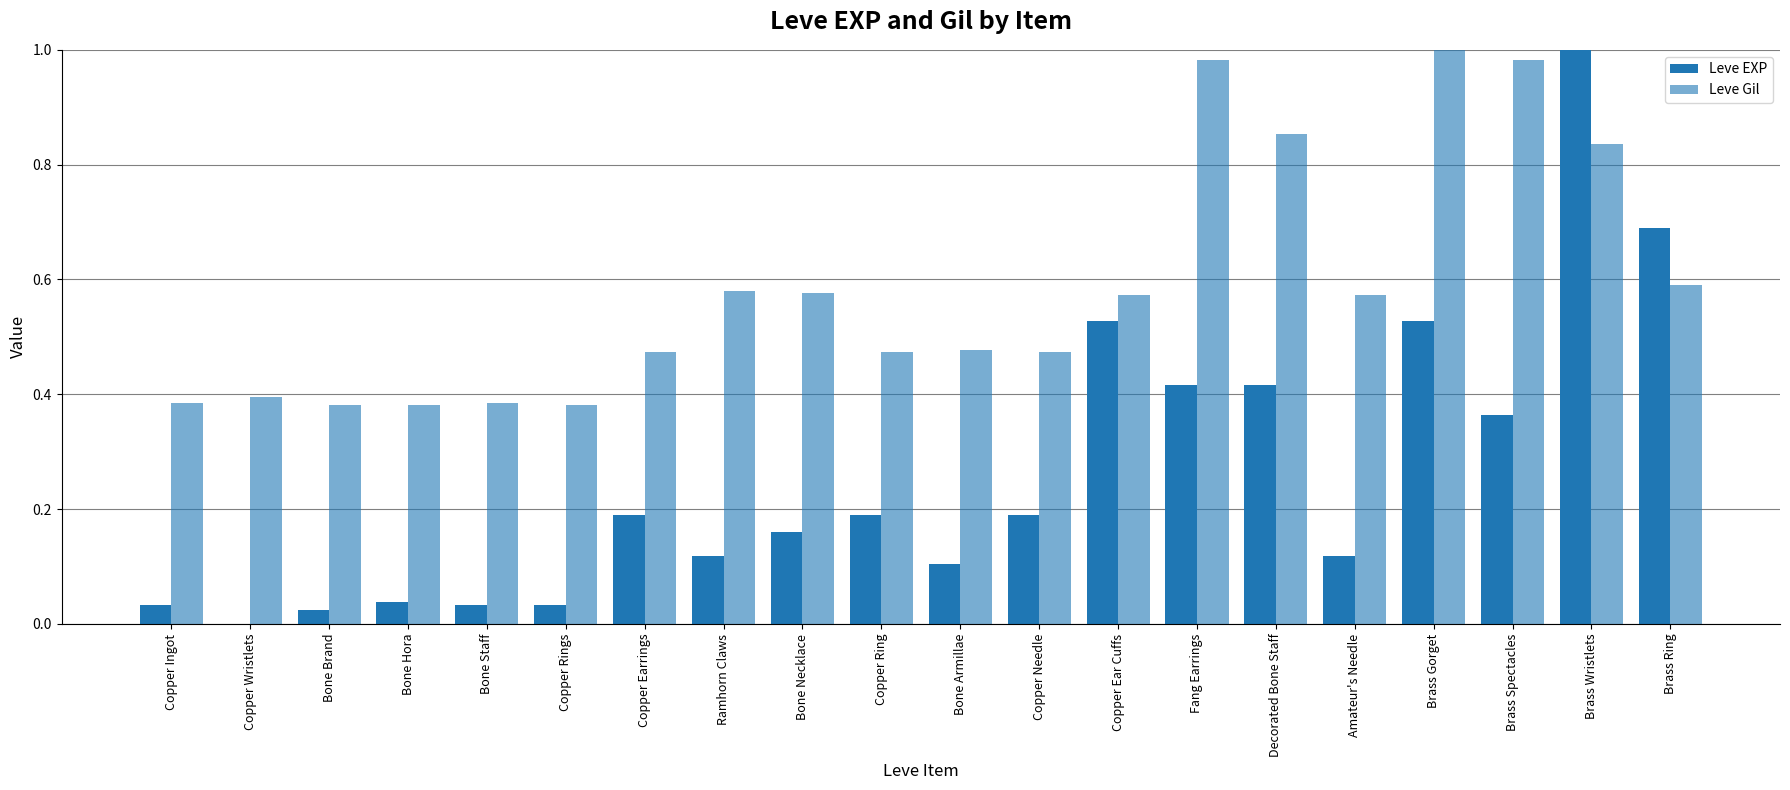

Which category has the lowest value in the Leve Gil series?

Bone Brand